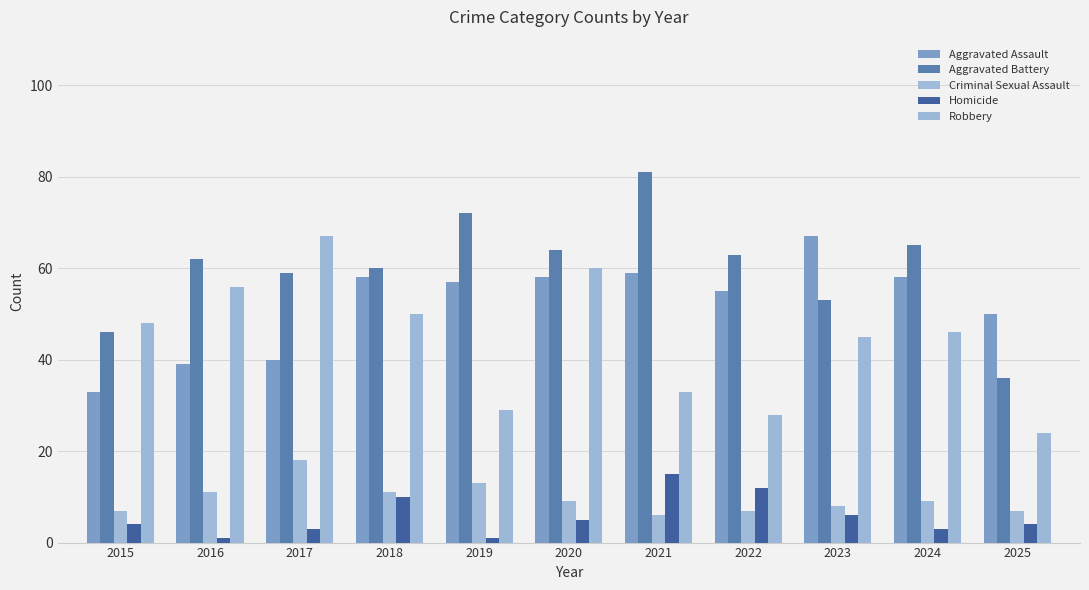

How many data points does each series have?

11